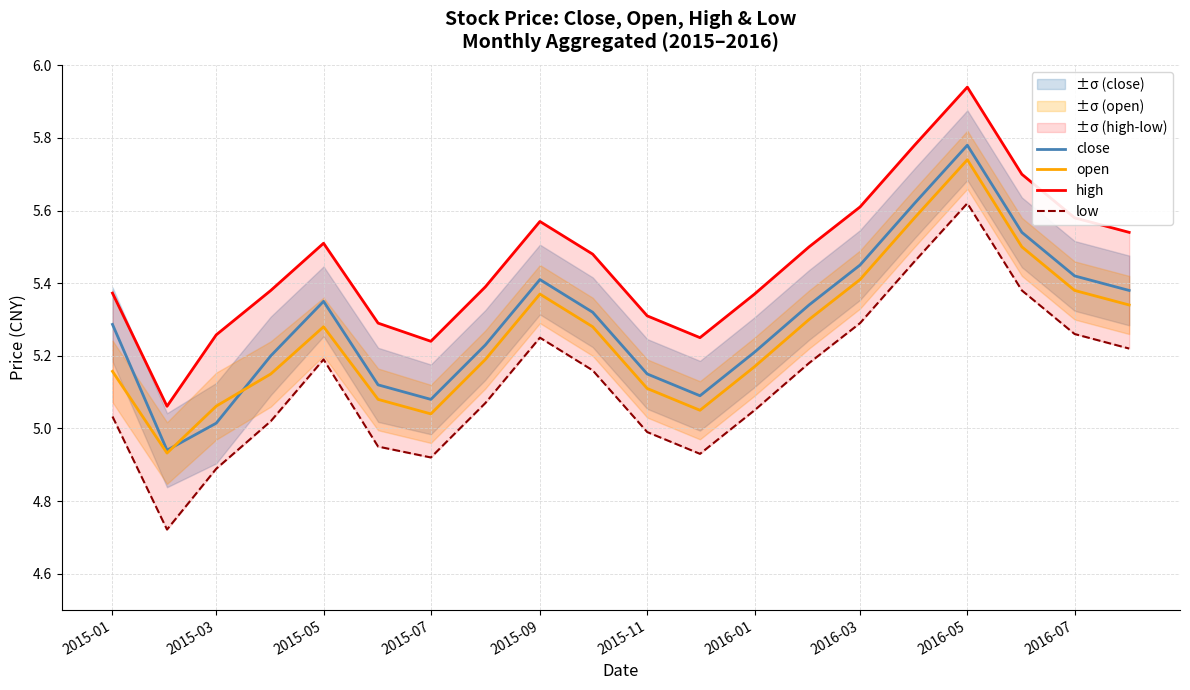

True or false: open and high intersect in this chart.

False